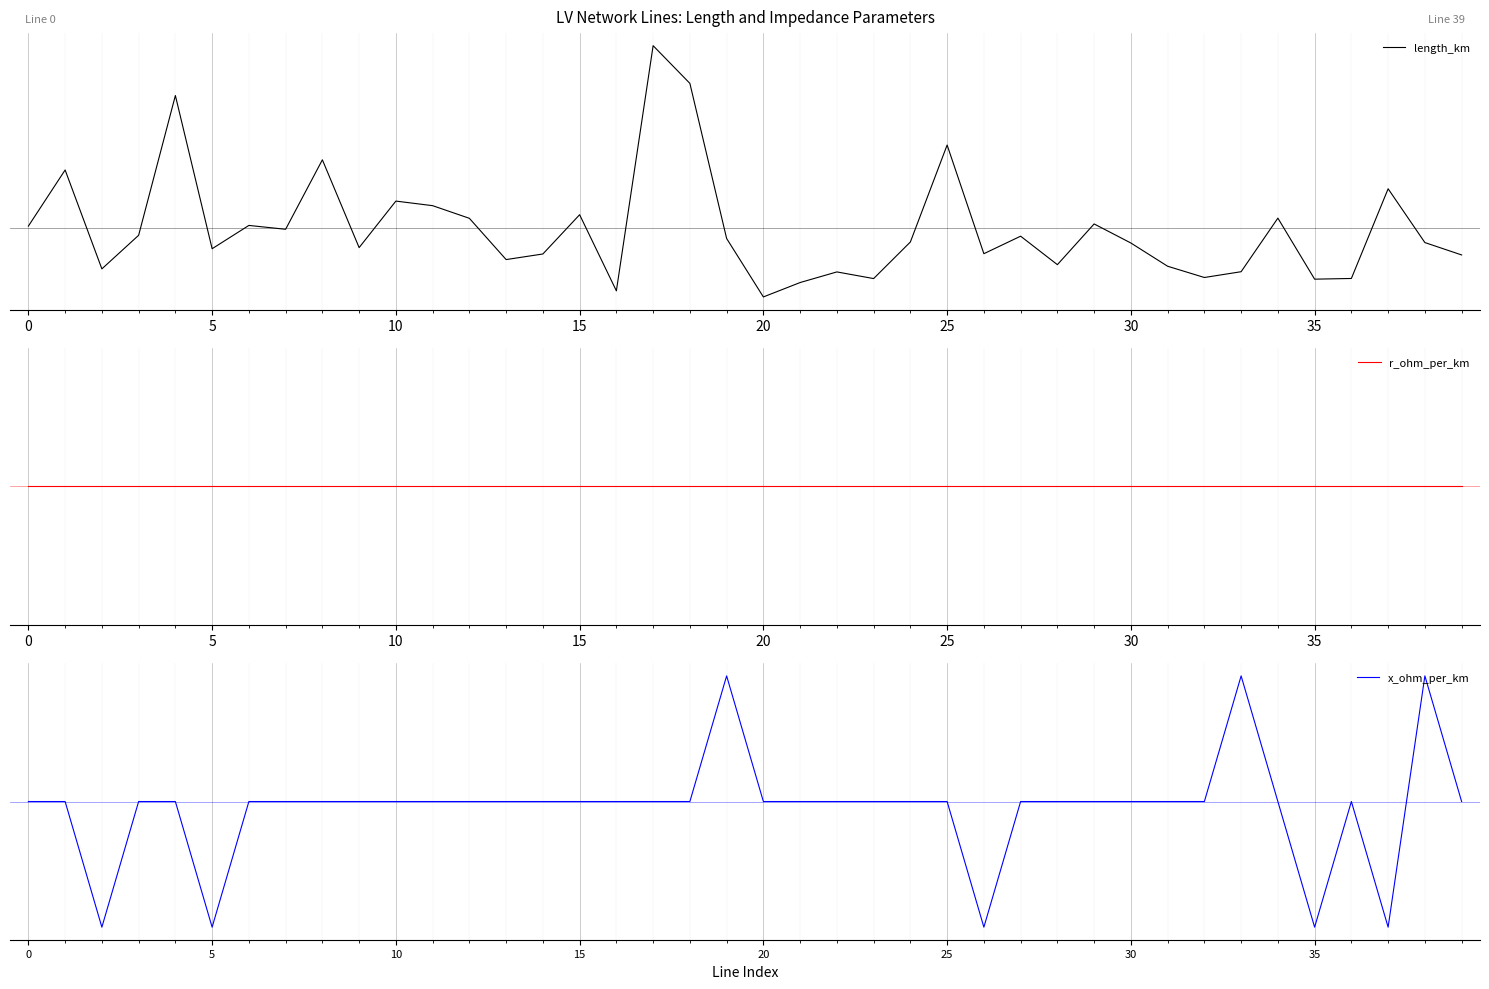

Which series has the widest spread of values?

length_km